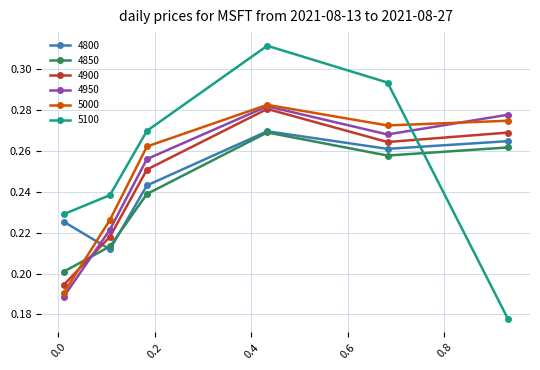

How many intersections are there between 4850 and 4900?

1